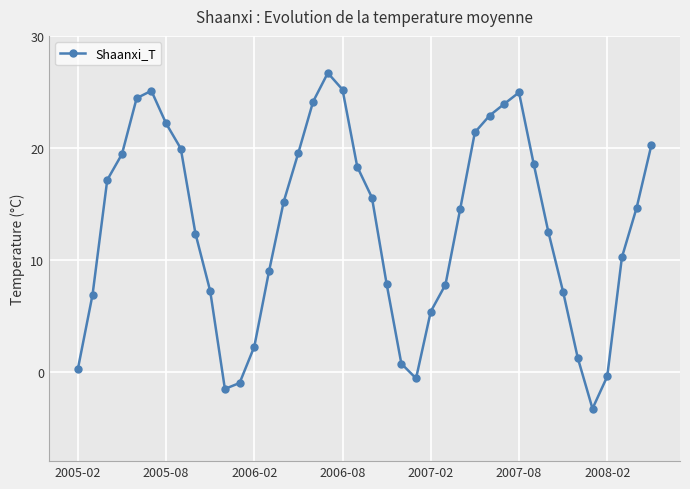

How many positive values are there?

35